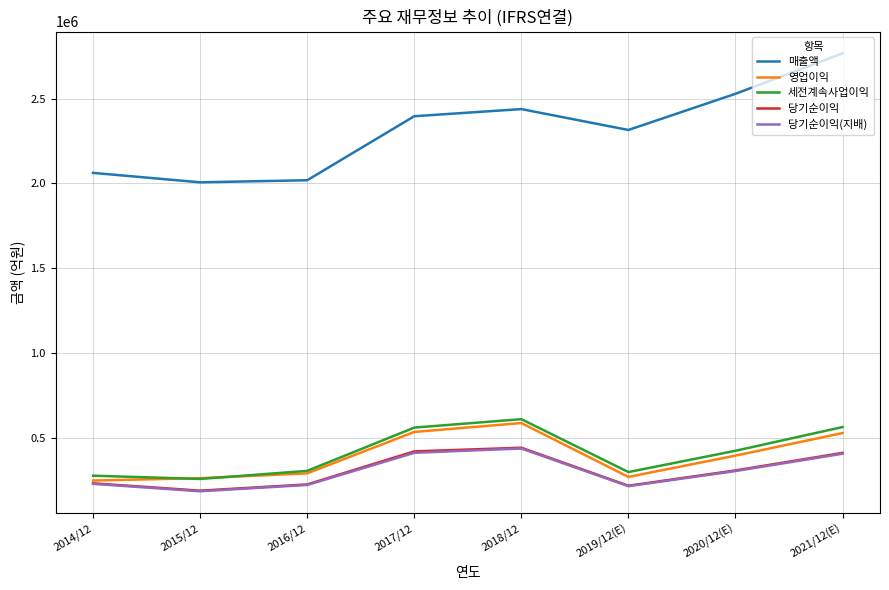

Which label corresponds to the largest value in the chart?

2021/12(E)